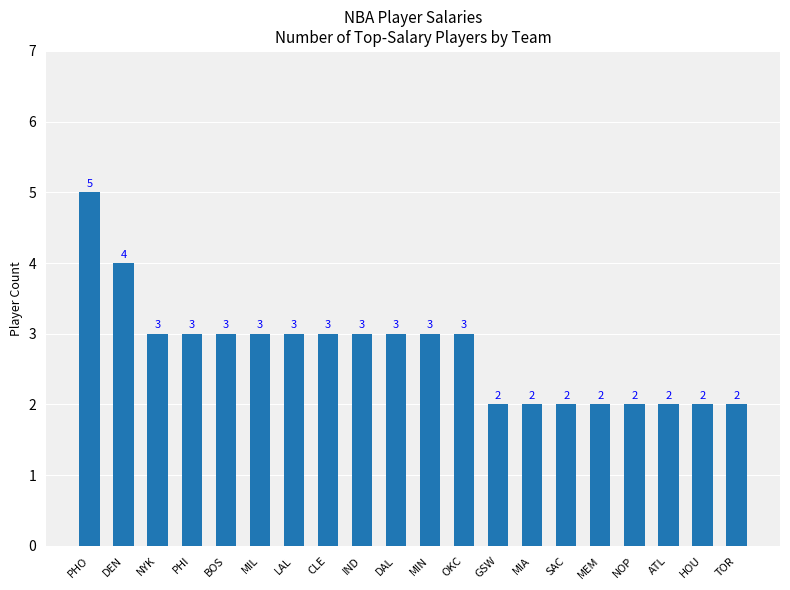

Is it true that the value at LAL is 4?

False